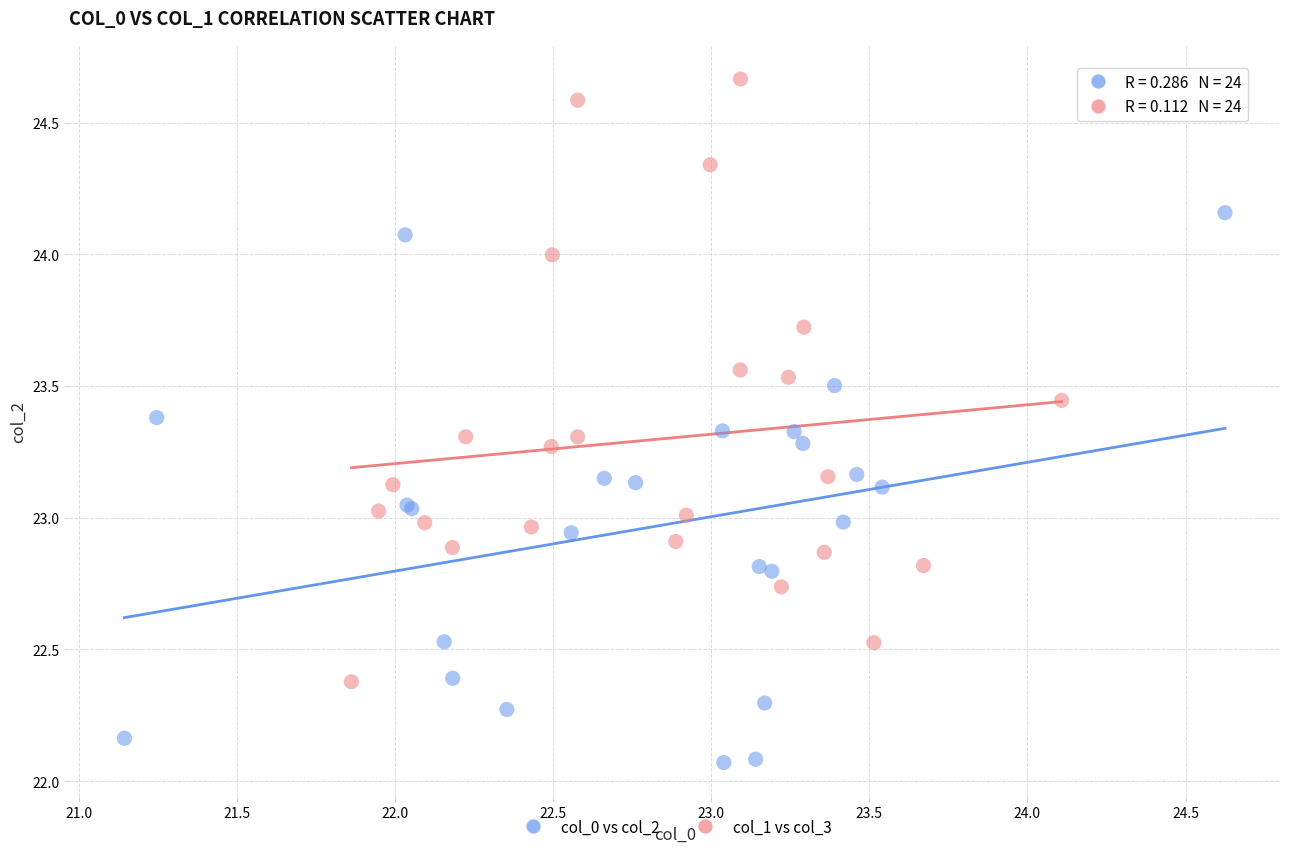

Which series has the largest Y range (max minus min)?

col_1 vs col_3